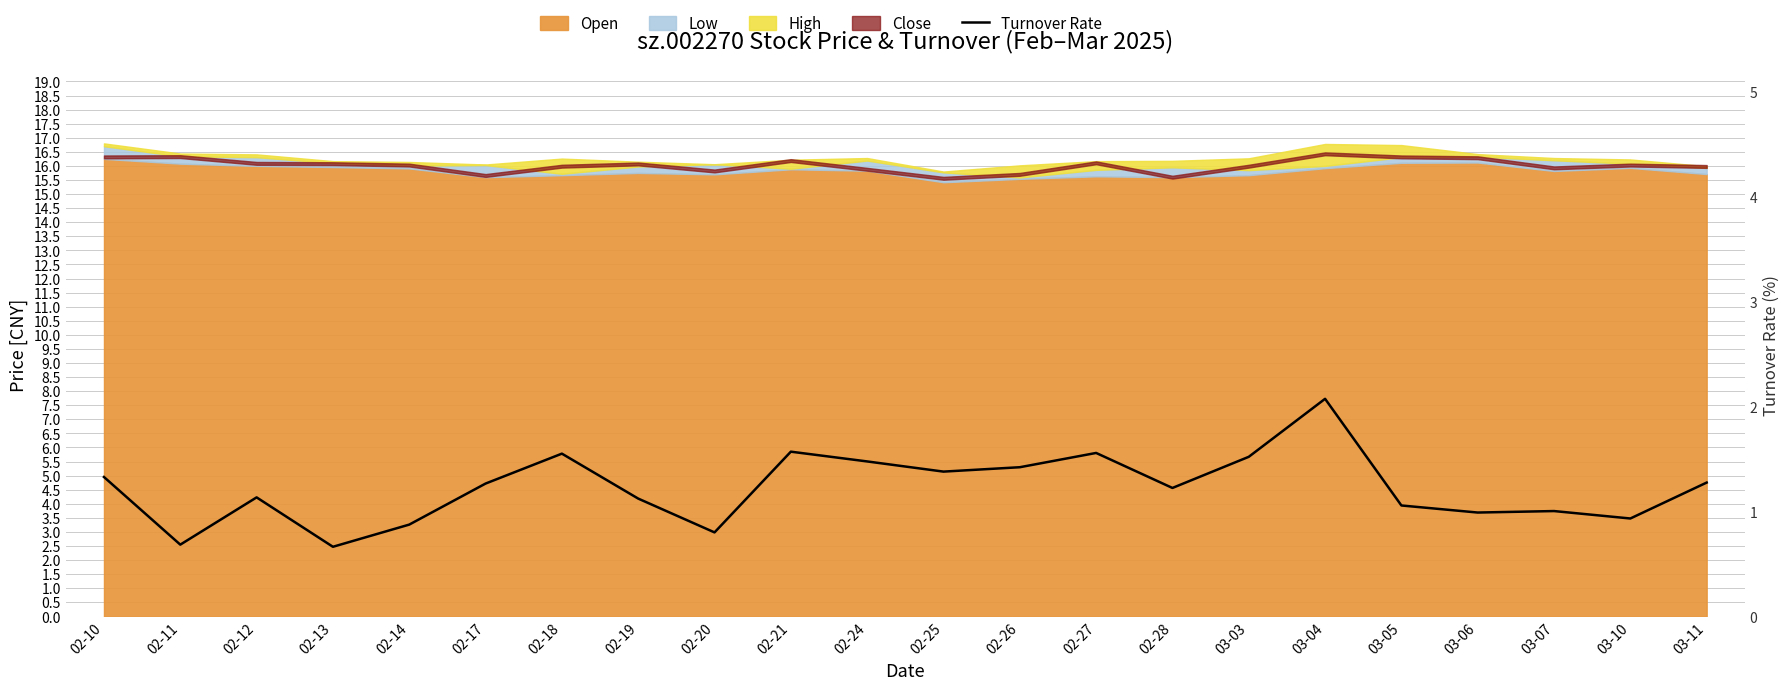

Which label corresponds to the largest value in the chart?

03-04